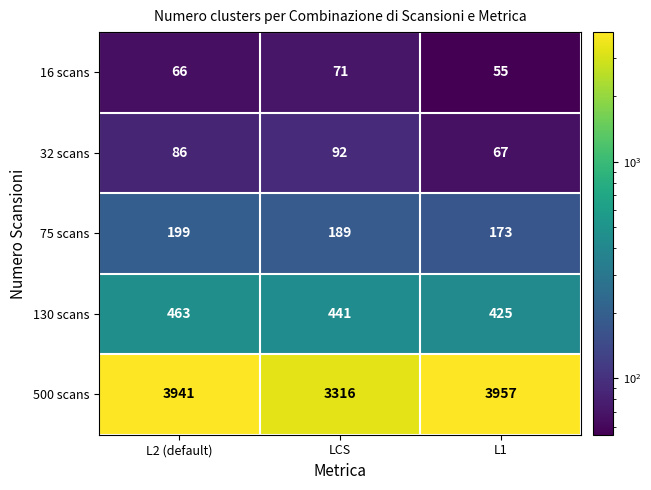

At how many categories does at least one series exceed 2091?

3